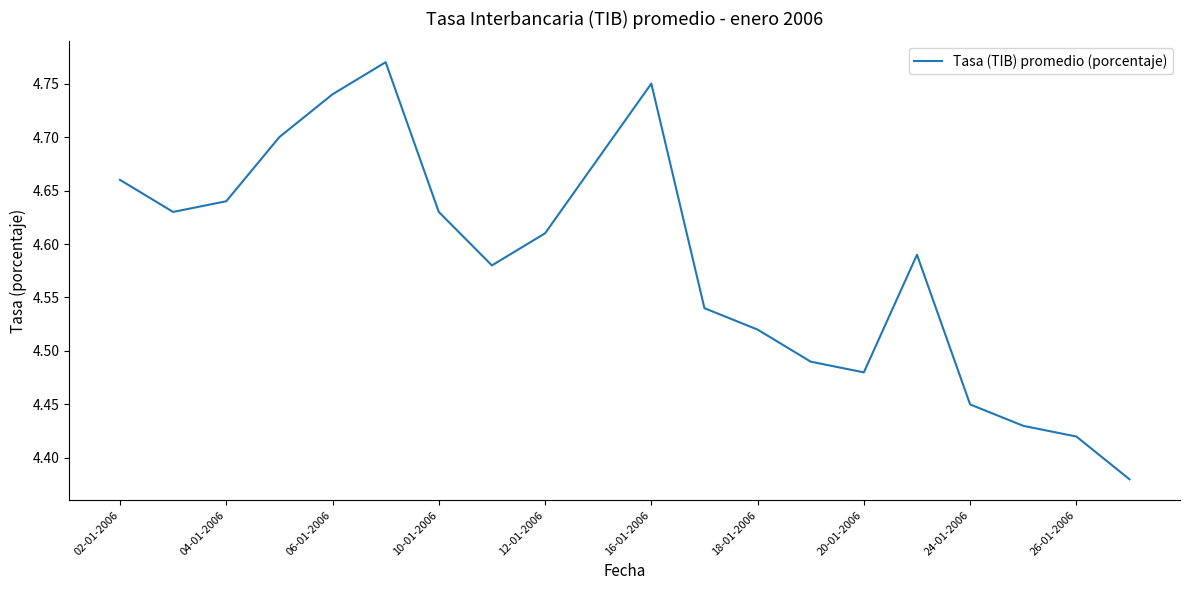

Approximately how many times larger is the value at 02-01-2006 compared to 18-01-2006?

1.0